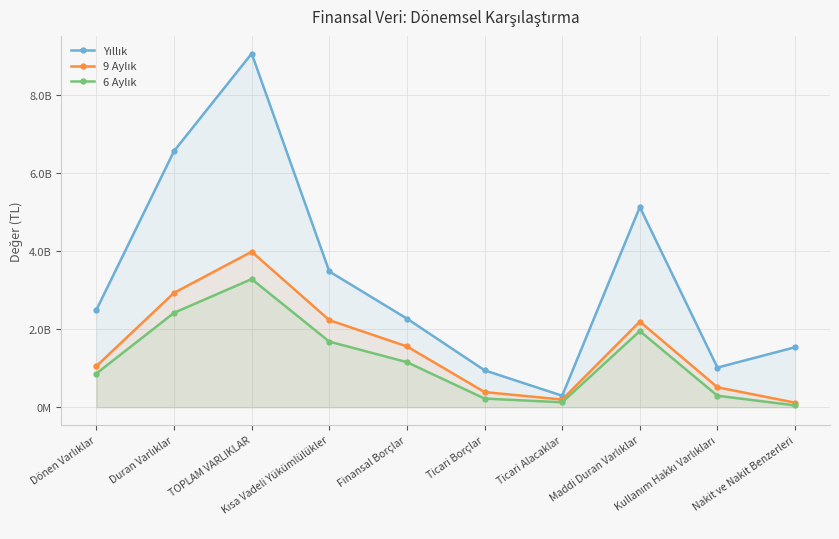

What are all the series names shown in the legend?

Yıllık, 9 Aylık, 6 Aylık